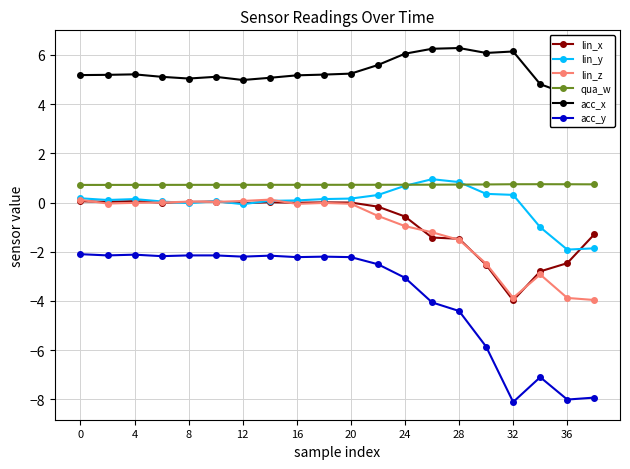

What is the average value of the lin_x series?

-0.8